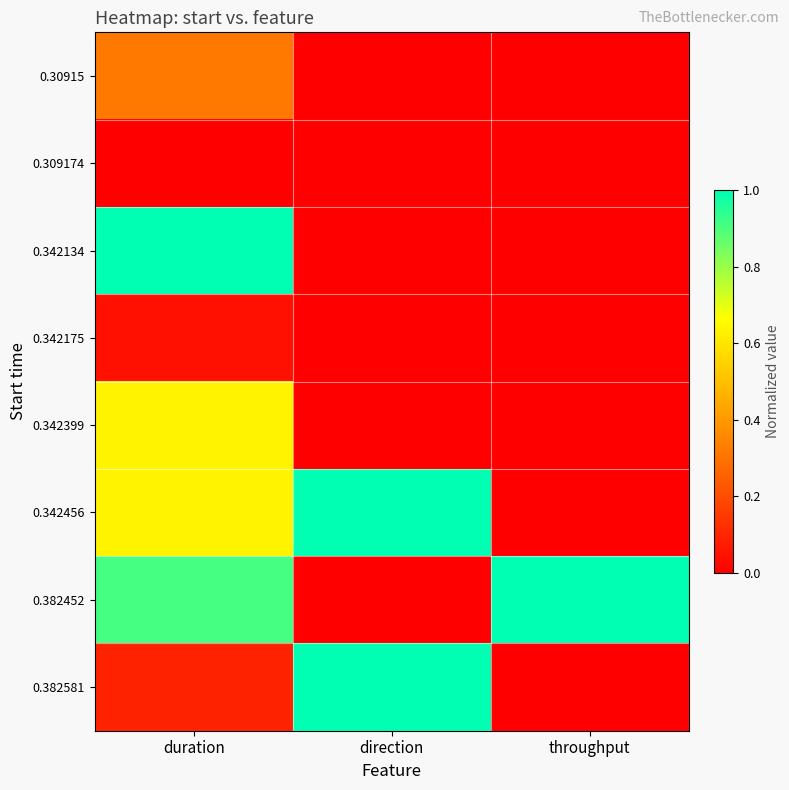

Reading left to right, what are all the values shown in this chart?

0.30915: duration=0.3	direction=0.0	throughput=0.0
0.309174: duration=0.0	direction=0.0	throughput=0.0
0.342134: duration=1.0	direction=0.0	throughput=0.0
0.342175: duration=0.0	direction=0.0	throughput=0.0
0.342399: duration=0.6	direction=0.0	throughput=0.0
0.342456: duration=0.6	direction=1.0	throughput=0.0
0.382452: duration=0.9	direction=0.0	throughput=1.0
0.382581: duration=0.1	direction=1.0	throughput=0.0